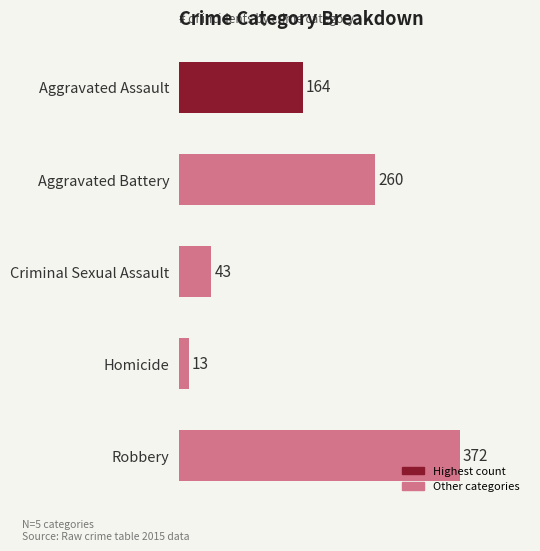

Does the chart contain any negative values?

No